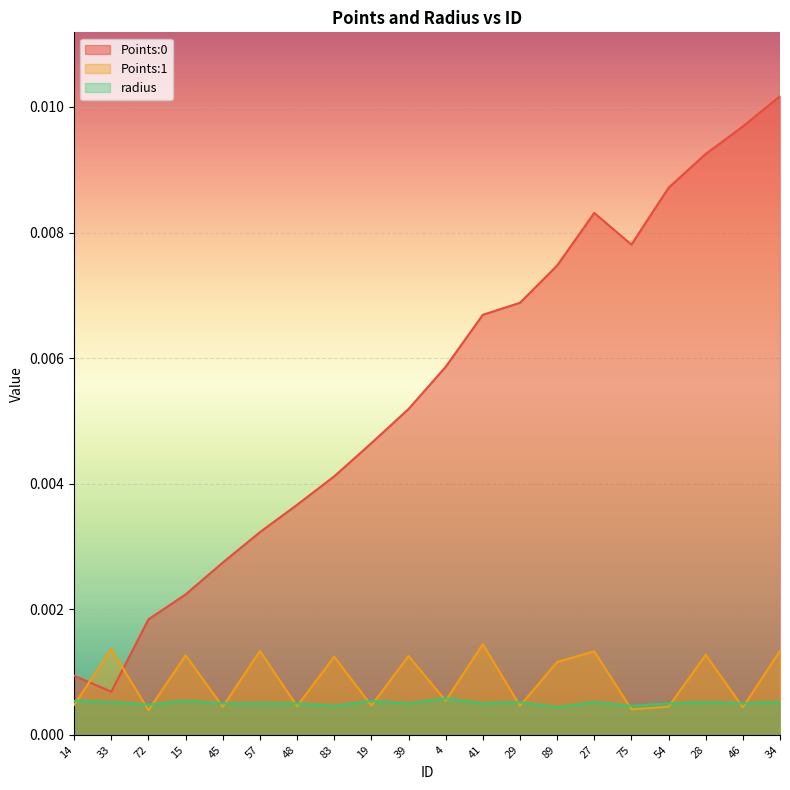

Is the value of Points:1 at 46 greater than the value of Points:0 at 4?

No